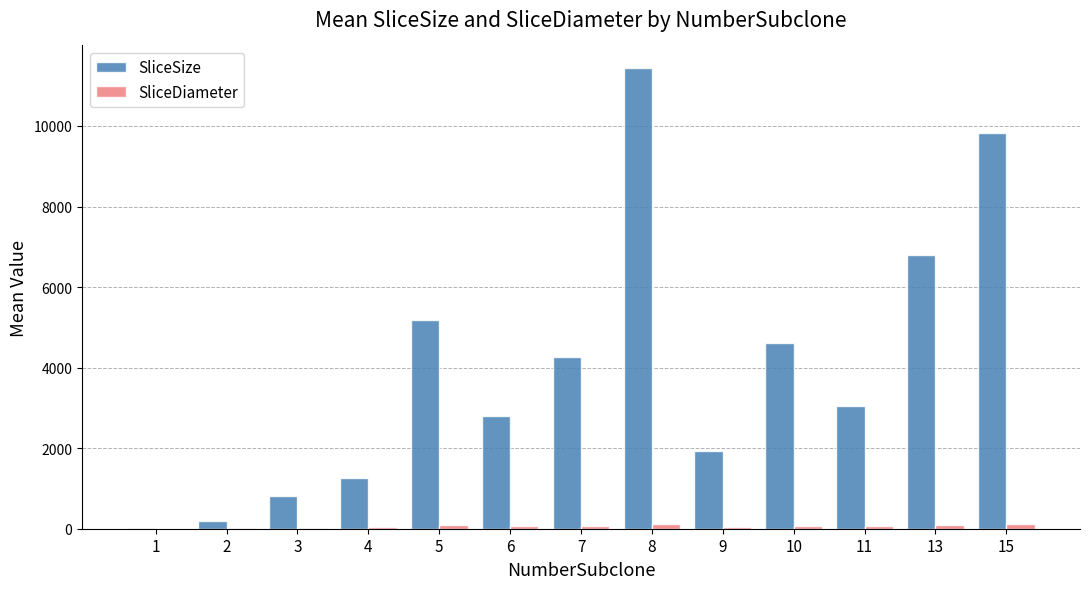

What is the sum of all SliceDiameter values?

805.6